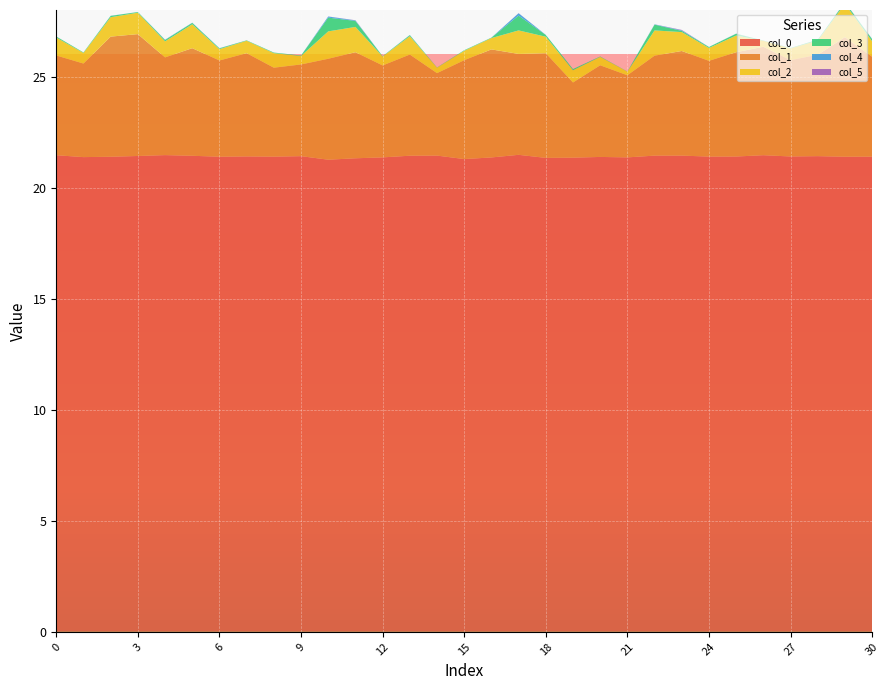

Reading right to left, extract all data points from this chart.

col_0: 21.4	21.4	21.4	21.4	21.5	21.4	21.4	21.4	21.4	21.4	21.4	21.4	21.3	21.5	21.4	21.3	21.4	21.4	21.4	21.3	21.3	21.4	21.4	21.4	21.4	21.4	21.5	21.4	21.4	21.4	21.5
col_1: 4.5	5.4	4.6	4.3	4.9	4.7	4.3	4.7	4.5	3.7	4.1	3.4	4.7	4.5	4.9	4.5	3.7	4.6	4.1	4.8	4.5	4.1	4.0	4.6	4.3	4.8	4.4	5.5	5.4	4.2	4.5
col_2: 0.7	1.5	0.6	0.5	0.3	0.8	0.6	0.9	1.1	0.2	0.4	0.5	0.7	1.1	0.5	0.4	0.2	0.8	0.4	1.1	1.2	0.4	0.7	0.6	0.5	1.1	0.7	1.0	0.9	0.5	0.8
col_3: 0.1	0.1	0.0	0.0	0.0	0.1	0.0	0.1	0.3	0.0	0.0	0.1	0.1	0.7	0.0	0.0	0.0	0.0	0.0	0.3	0.6	0.0	0.0	0.0	0.0	0.1	0.1	0.0	0.1	0.0	0.0
col_4: 0.0	0.0	0.0	0.0	0.0	0.0	0.0	0.0	0.0	0.0	0.0	0.0	0.0	0.1	0.0	0.0	0.0	0.0	0.0	0.0	0.0	0.0	0.0	0.0	0.0	0.0	0.0	0.0	0.0	0.0	0.0
col_5: 0.0	0.0	0.0	0.0	0.0	0.0	0.0	0.0	0.0	0.0	0.0	0.0	0.0	0.0	0.0	0.0	0.0	0.0	0.0	0.0	0.0	0.0	0.0	0.0	0.0	0.0	0.0	0.0	0.0	0.0	0.0